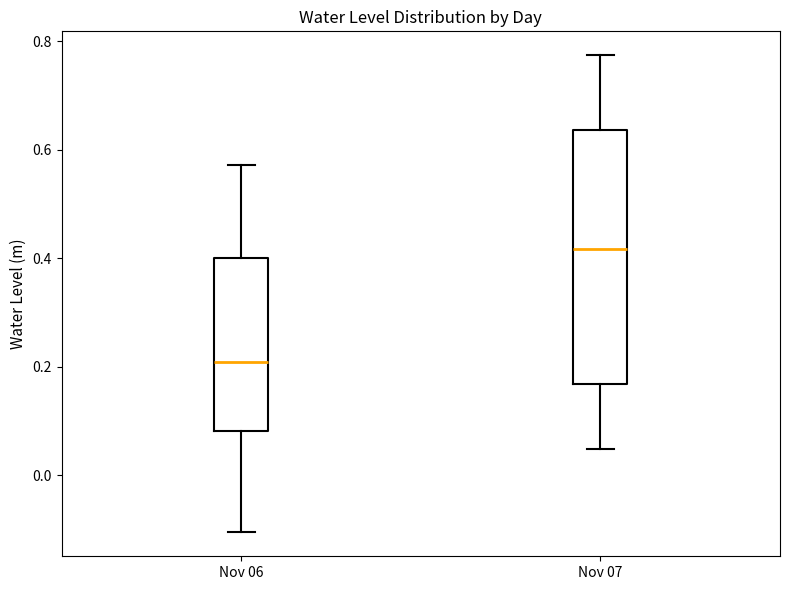

Comparing the boxes themselves (not the whiskers), which one is the tallest?

Nov 07